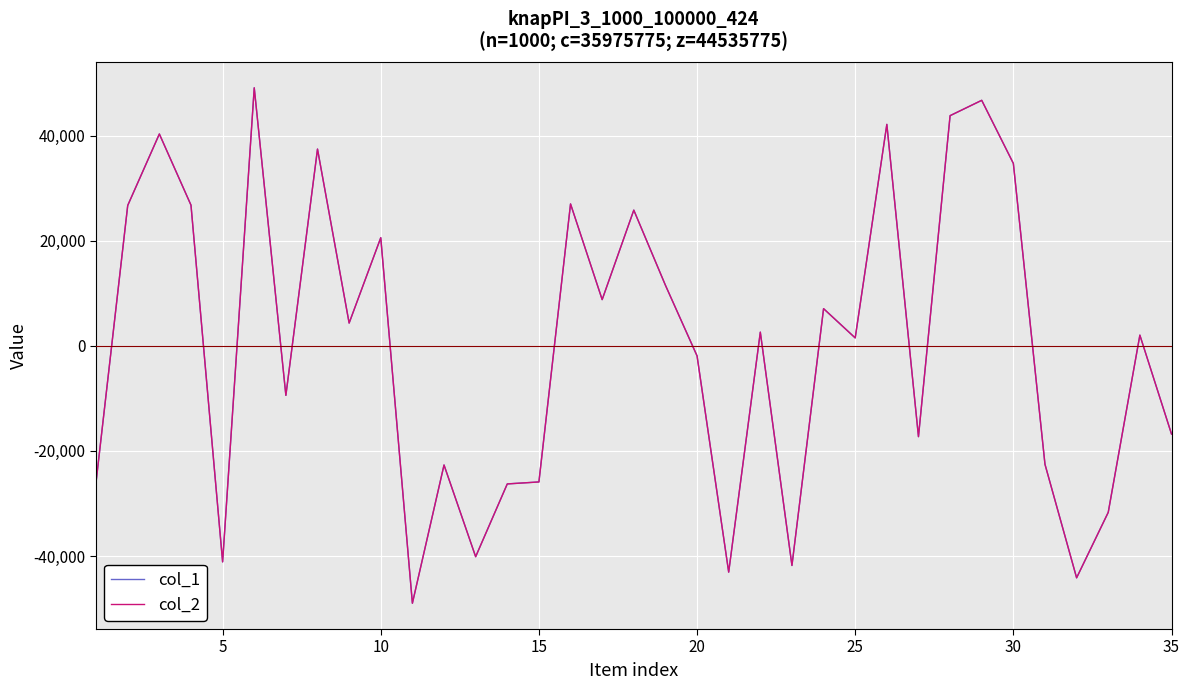

Is this an area chart (filled region under the line)?

No